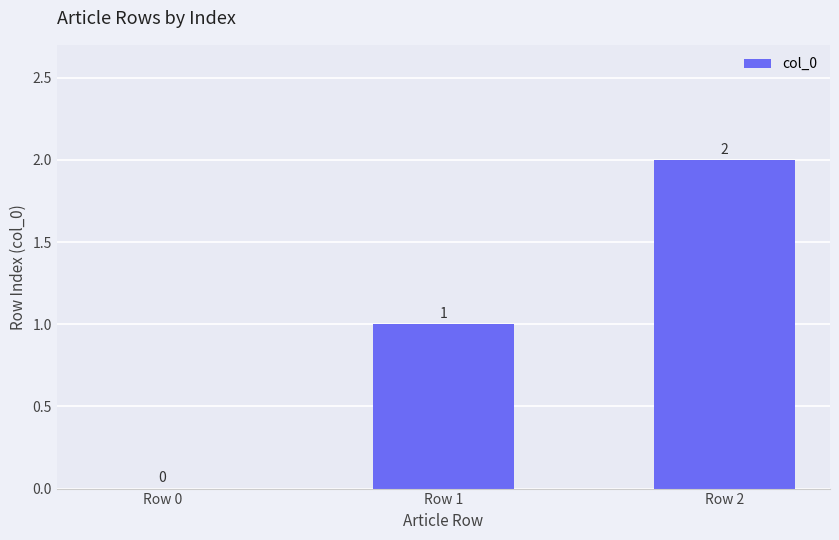

Reading left to right, transcribe all the data shown in this chart.

0	1	2